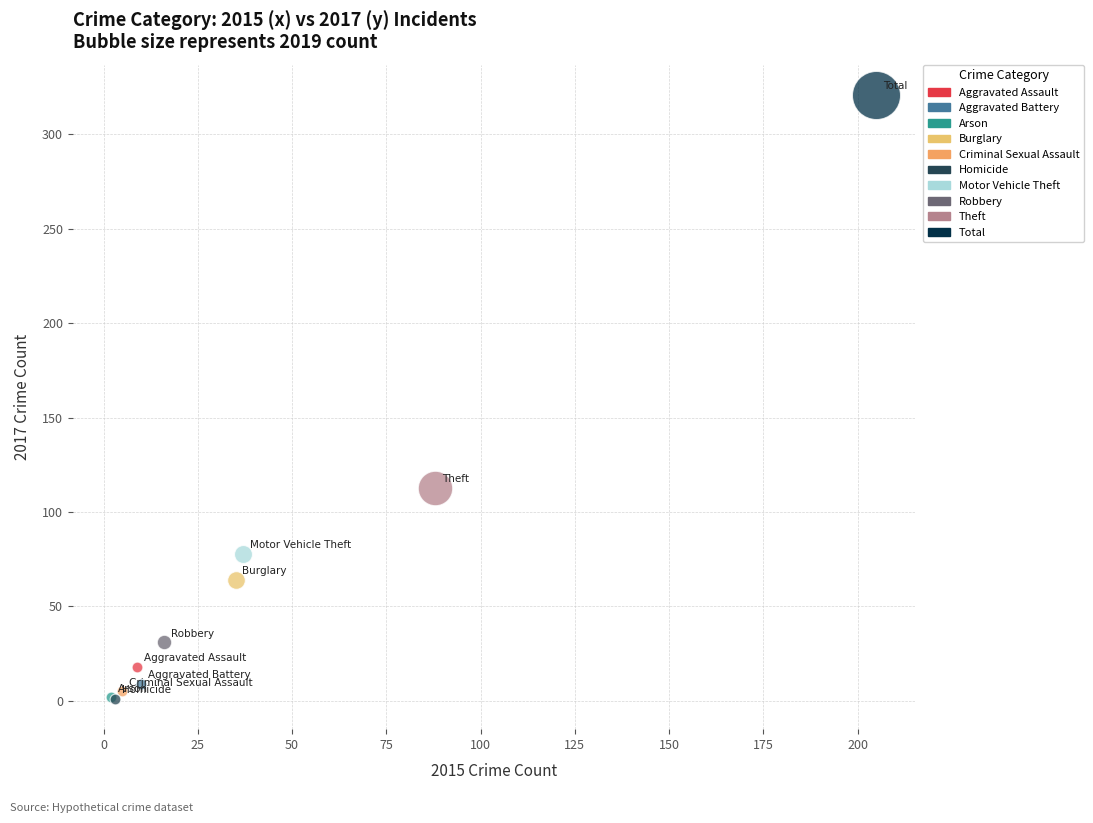

What are all the series names shown in the legend?

Aggravated Assault, Aggravated Battery, Arson, Burglary, Criminal Sexual Assault, Homicide, Motor Vehicle Theft, Robbery, Theft, Total